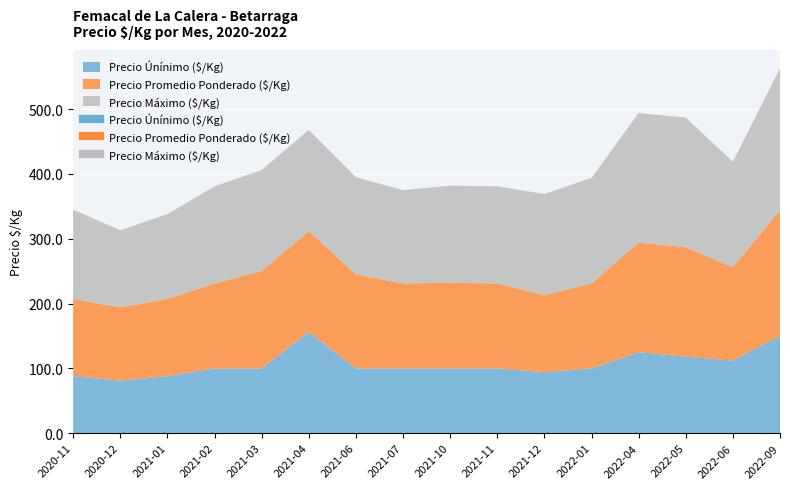

What are all the series names shown in the legend?

Precio Únínimo ($/Kg), Precio Promedio Ponderado ($/Kg), Precio Máximo ($/Kg)